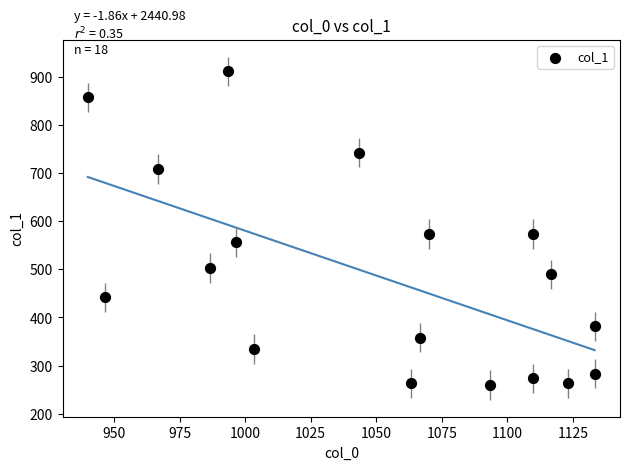

What is the range of Y values (max minus min)?

651.4